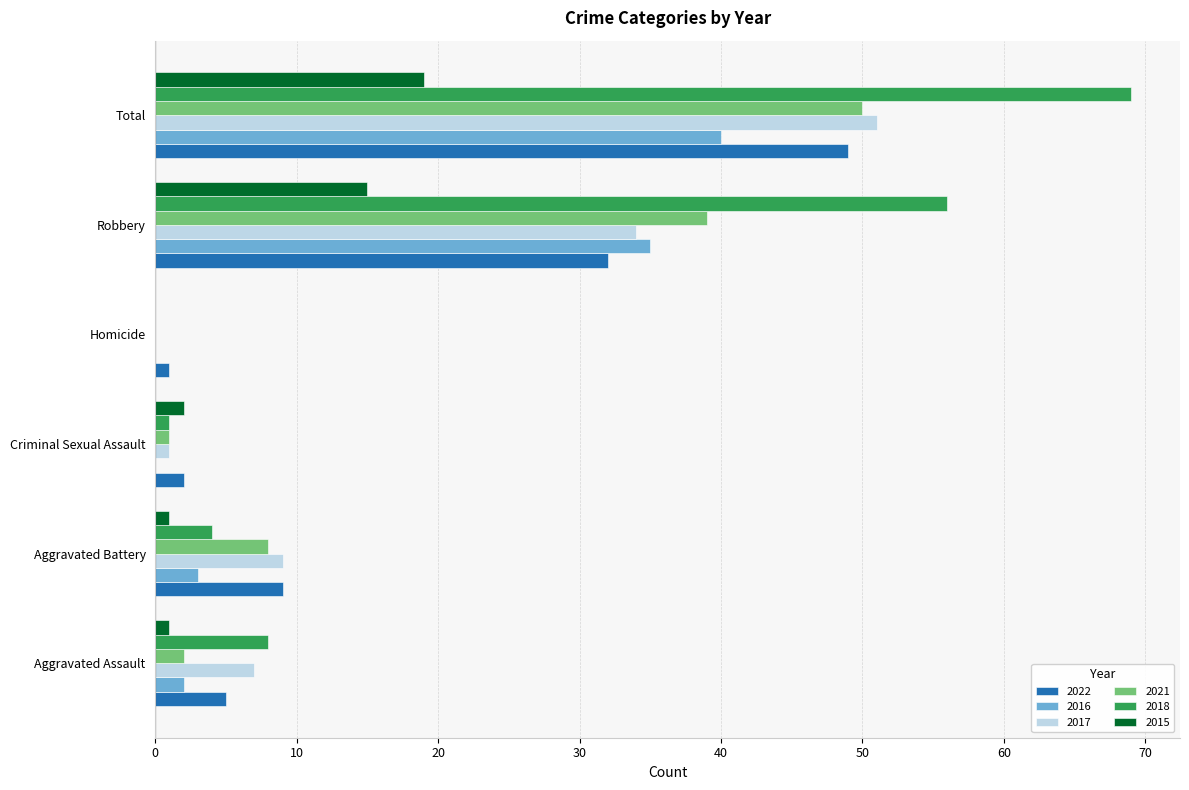

At which label is 2017 closest to 25?

Robbery